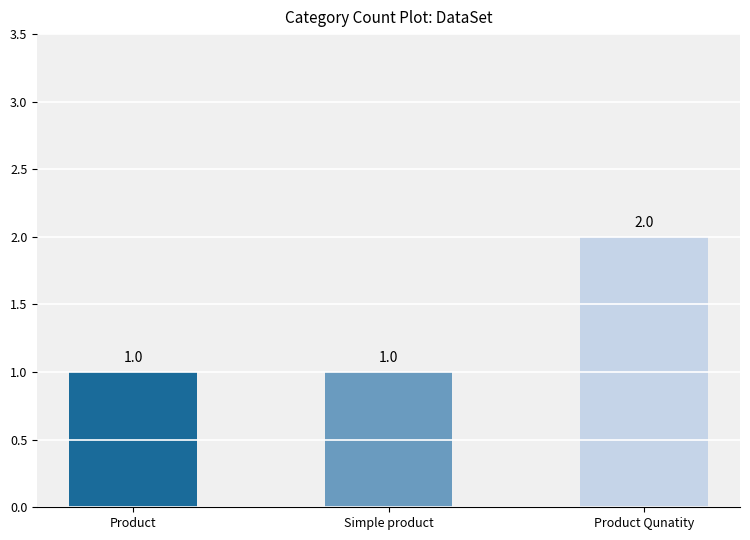

Reading left to right, list all the values displayed in this chart.

Product=1	Simple product=1	Product Qunatity=2